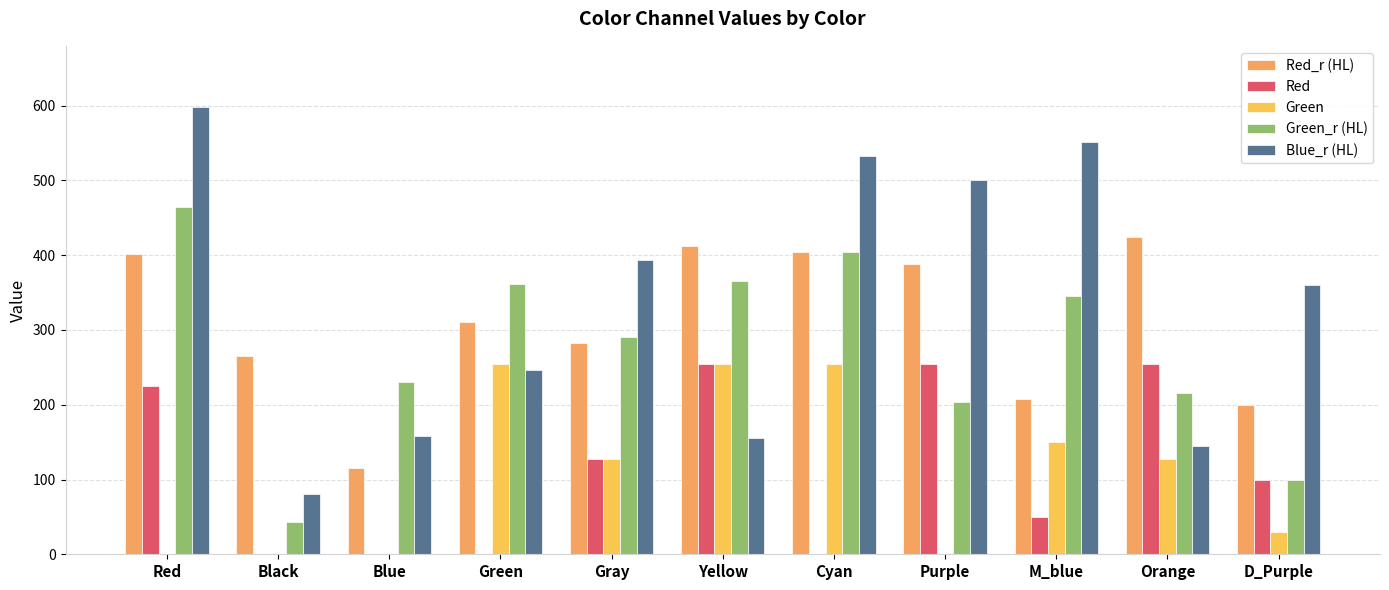

Reading left to right, transcribe all the data shown in this chart.

Red_r (HL): Red=401	Black=265	Blue=116	Green=310	Gray=283	Yellow=412	Cyan=404	Purple=388	M_blue=208	Orange=425	D_Purple=200
Red: Red=225	Black=0	Blue=0	Green=0	Gray=127	Yellow=255	Cyan=0	Purple=255	M_blue=50	Orange=255	D_Purple=100
Green: Red=0	Black=0	Blue=0	Green=255	Gray=127	Yellow=255	Cyan=255	Purple=0	M_blue=150	Orange=127	D_Purple=30
Green_r (HL): Red=464	Black=43	Blue=230	Green=362	Gray=291	Yellow=365	Cyan=404	Purple=204	M_blue=345	Orange=216	D_Purple=99
Blue_r (HL): Red=598	Black=80	Blue=158	Green=247	Gray=393	Yellow=155	Cyan=533	Purple=500	M_blue=551	Orange=145	D_Purple=360